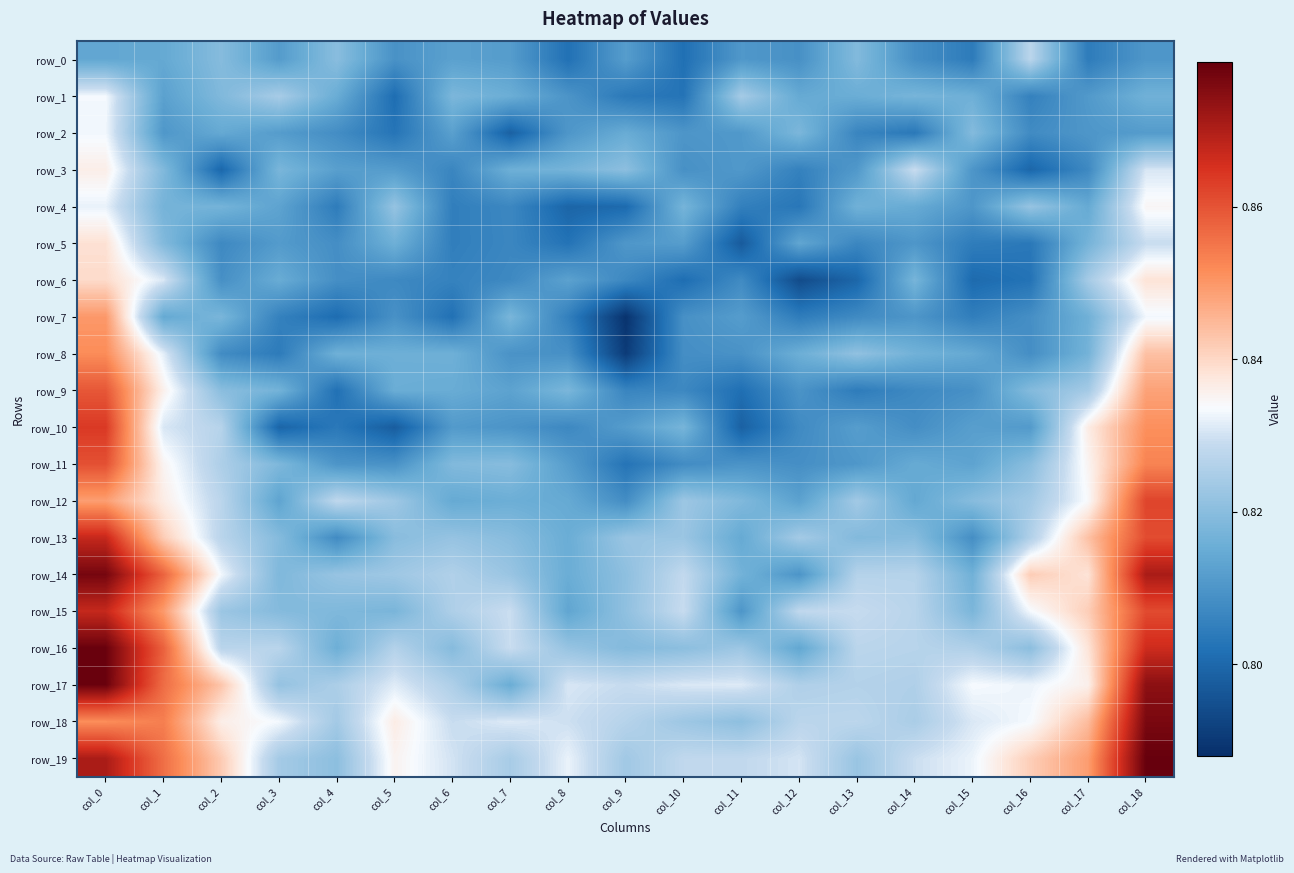

Reading right to left, what are all the values shown in this chart?

row_0: 0.8	0.8	0.8	0.8	0.8	0.8	0.8	0.8	0.8	0.8	0.8	0.8	0.8	0.8	0.8	0.8	0.8	0.8	0.8
row_1: 0.8	0.8	0.8	0.8	0.8	0.8	0.8	0.8	0.8	0.8	0.8	0.8	0.8	0.8	0.8	0.8	0.8	0.8	0.8
row_2: 0.8	0.8	0.8	0.8	0.8	0.8	0.8	0.8	0.8	0.8	0.8	0.8	0.8	0.8	0.8	0.8	0.8	0.8	0.8
row_3: 0.8	0.8	0.8	0.8	0.8	0.8	0.8	0.8	0.8	0.8	0.8	0.8	0.8	0.8	0.8	0.8	0.8	0.8	0.8
row_4: 0.8	0.8	0.8	0.8	0.8	0.8	0.8	0.8	0.8	0.8	0.8	0.8	0.8	0.8	0.8	0.8	0.8	0.8	0.8
row_5: 0.8	0.8	0.8	0.8	0.8	0.8	0.8	0.8	0.8	0.8	0.8	0.8	0.8	0.8	0.8	0.8	0.8	0.8	0.8
row_6: 0.8	0.8	0.8	0.8	0.8	0.8	0.8	0.8	0.8	0.8	0.8	0.8	0.8	0.8	0.8	0.8	0.8	0.8	0.8
row_7: 0.8	0.8	0.8	0.8	0.8	0.8	0.8	0.8	0.8	0.8	0.8	0.8	0.8	0.8	0.8	0.8	0.8	0.8	0.8
row_8: 0.8	0.8	0.8	0.8	0.8	0.8	0.8	0.8	0.8	0.8	0.8	0.8	0.8	0.8	0.8	0.8	0.8	0.8	0.9
row_9: 0.8	0.8	0.8	0.8	0.8	0.8	0.8	0.8	0.8	0.8	0.8	0.8	0.8	0.8	0.8	0.8	0.8	0.8	0.9
row_10: 0.9	0.8	0.8	0.8	0.8	0.8	0.8	0.8	0.8	0.8	0.8	0.8	0.8	0.8	0.8	0.8	0.8	0.8	0.9
row_11: 0.9	0.8	0.8	0.8	0.8	0.8	0.8	0.8	0.8	0.8	0.8	0.8	0.8	0.8	0.8	0.8	0.8	0.8	0.9
row_12: 0.9	0.8	0.8	0.8	0.8	0.8	0.8	0.8	0.8	0.8	0.8	0.8	0.8	0.8	0.8	0.8	0.8	0.8	0.8
row_13: 0.9	0.8	0.8	0.8	0.8	0.8	0.8	0.8	0.8	0.8	0.8	0.8	0.8	0.8	0.8	0.8	0.8	0.8	0.9
row_14: 0.9	0.8	0.8	0.8	0.8	0.8	0.8	0.8	0.8	0.8	0.8	0.8	0.8	0.8	0.8	0.8	0.8	0.9	0.9
row_15: 0.9	0.8	0.8	0.8	0.8	0.8	0.8	0.8	0.8	0.8	0.8	0.8	0.8	0.8	0.8	0.8	0.8	0.8	0.9
row_16: 0.9	0.8	0.8	0.8	0.8	0.8	0.8	0.8	0.8	0.8	0.8	0.8	0.8	0.8	0.8	0.8	0.8	0.9	0.9
row_17: 0.9	0.8	0.8	0.8	0.8	0.8	0.8	0.8	0.8	0.8	0.8	0.8	0.8	0.8	0.8	0.8	0.8	0.9	0.9
row_18: 0.9	0.8	0.8	0.8	0.8	0.8	0.8	0.8	0.8	0.8	0.8	0.8	0.8	0.8	0.8	0.8	0.8	0.9	0.9
row_19: 0.9	0.8	0.8	0.8	0.8	0.8	0.8	0.8	0.8	0.8	0.8	0.8	0.8	0.8	0.8	0.8	0.8	0.9	0.9